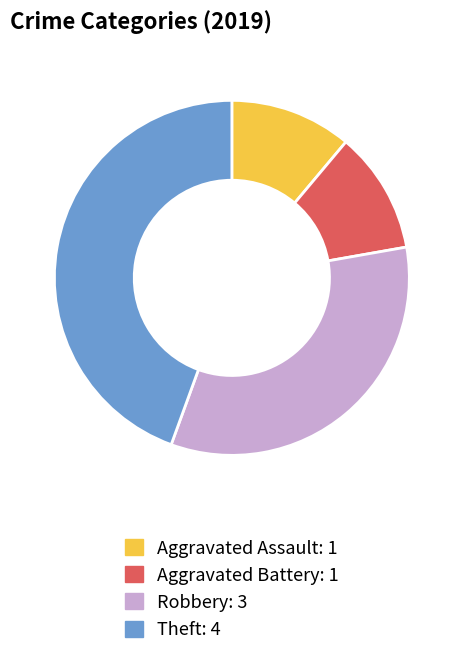

Between Aggravated Battery and Theft, which is larger?

Theft